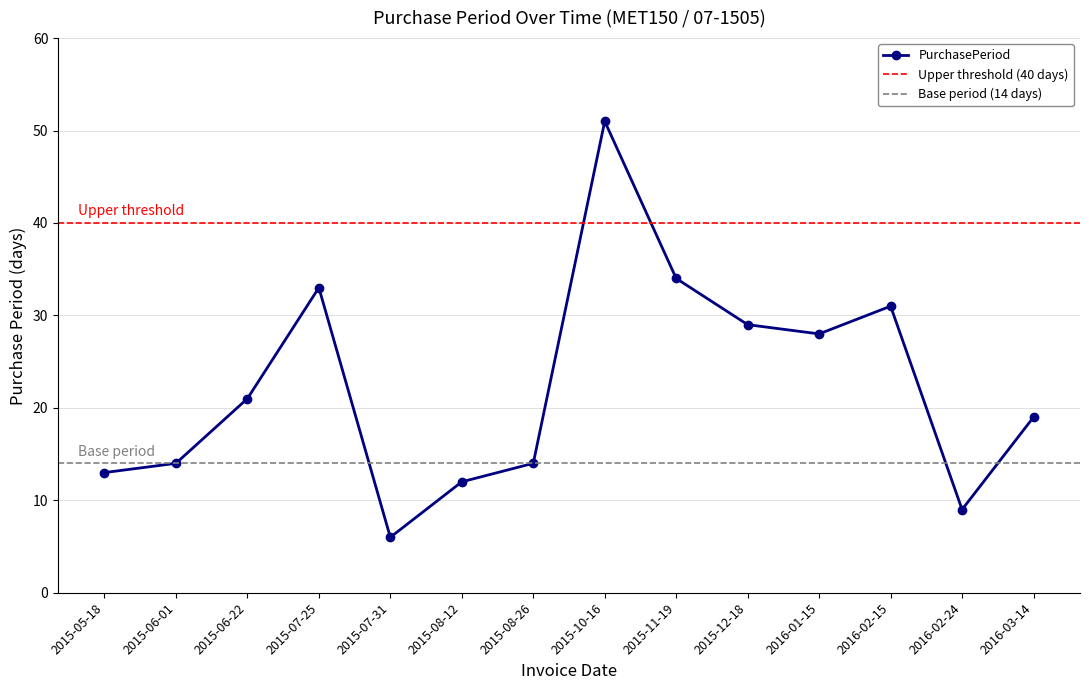

Reading left to right, what are all the values shown in this chart?

2015-05-18=13	2015-06-01=14	2015-06-22=21	2015-07-25=33	2015-07-31=6	2015-08-12=12	2015-08-26=14	2015-10-16=51	2015-11-19=34	2015-12-18=29	2016-01-15=28	2016-02-15=31	2016-02-24=9	2016-03-14=19